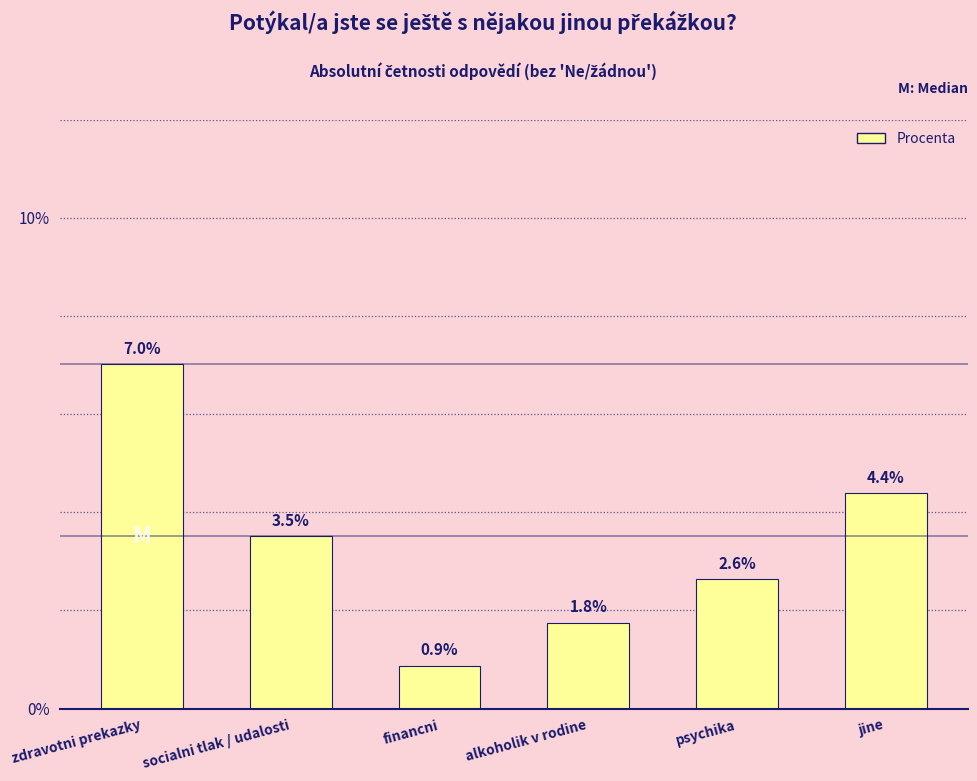

What is the label of the 3rd bar from the left?

financni